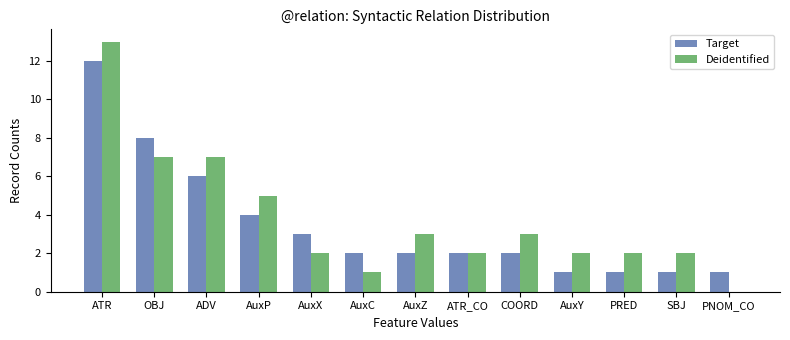

Reading right to left, list all the values displayed in this chart.

Target: PNOM_CO=1	SBJ=1	PRED=1	AuxY=1	COORD=2	ATR_CO=2	AuxZ=2	AuxC=2	AuxX=3	AuxP=4	ADV=6	OBJ=8	ATR=12
Deidentified: PNOM_CO=0	SBJ=2	PRED=2	AuxY=2	COORD=3	ATR_CO=2	AuxZ=3	AuxC=1	AuxX=2	AuxP=5	ADV=7	OBJ=7	ATR=13